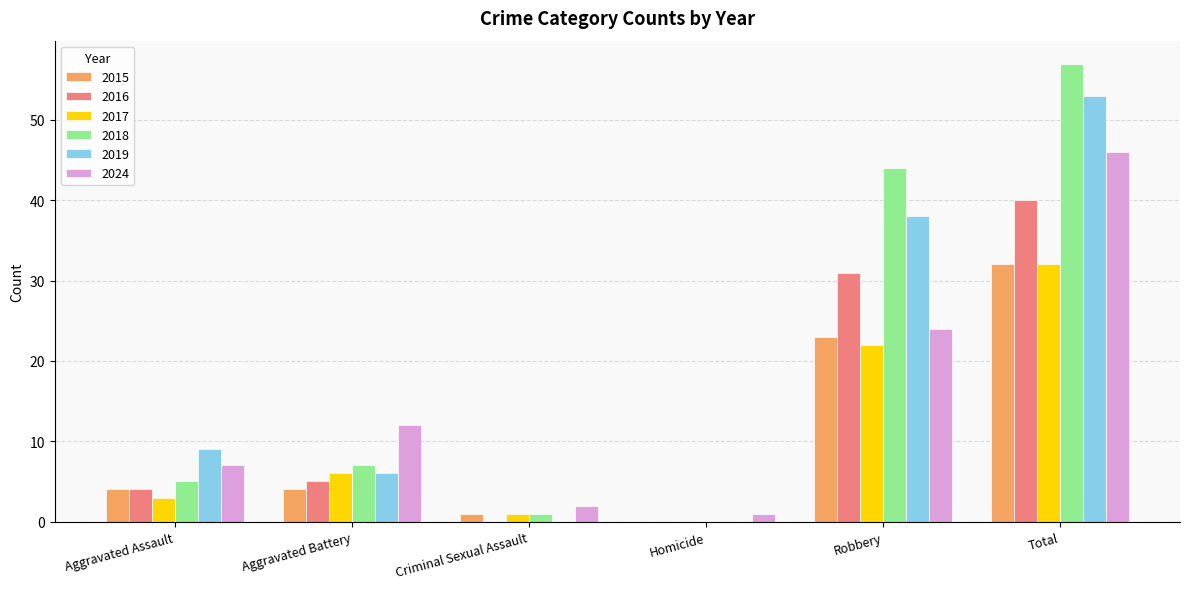

What is the total value across all series at Robbery?

182